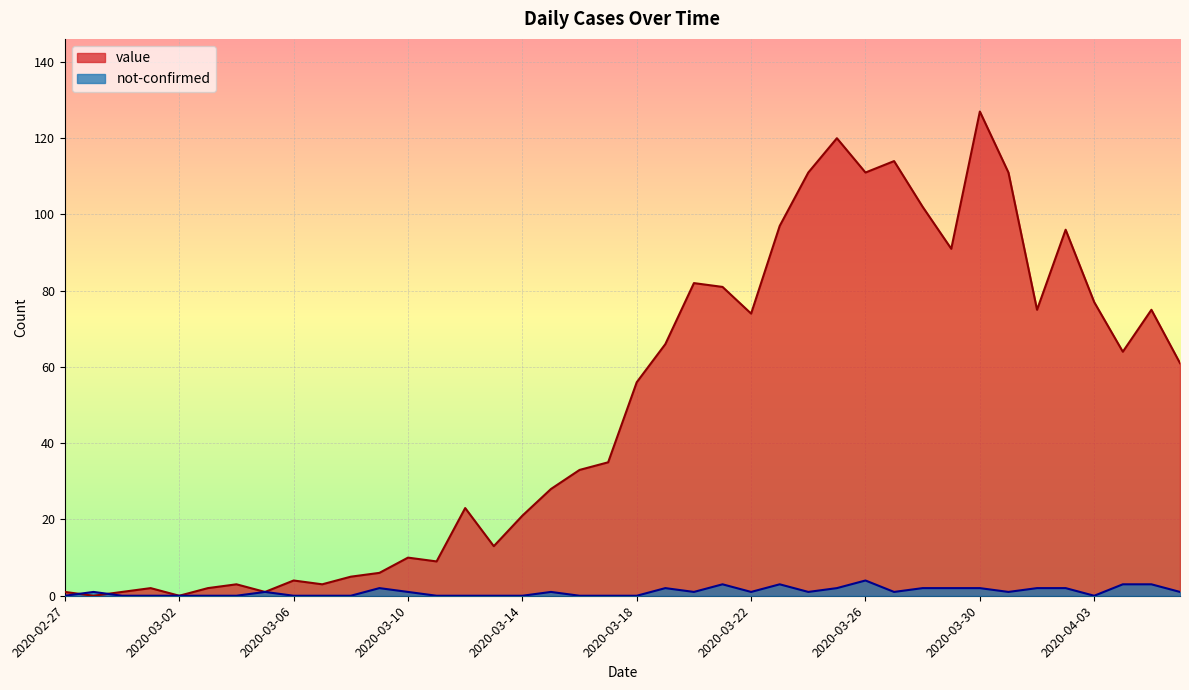

At how many categories does at least one series exceed 125?

1